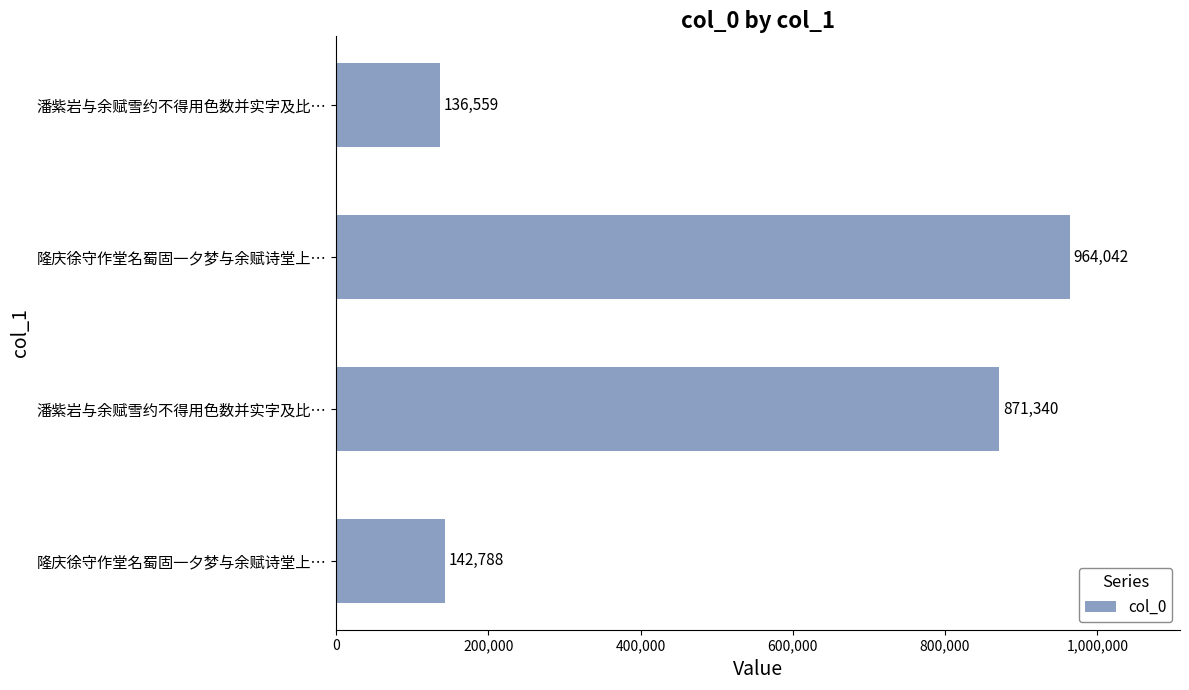

Does the chart contain any negative values?

No